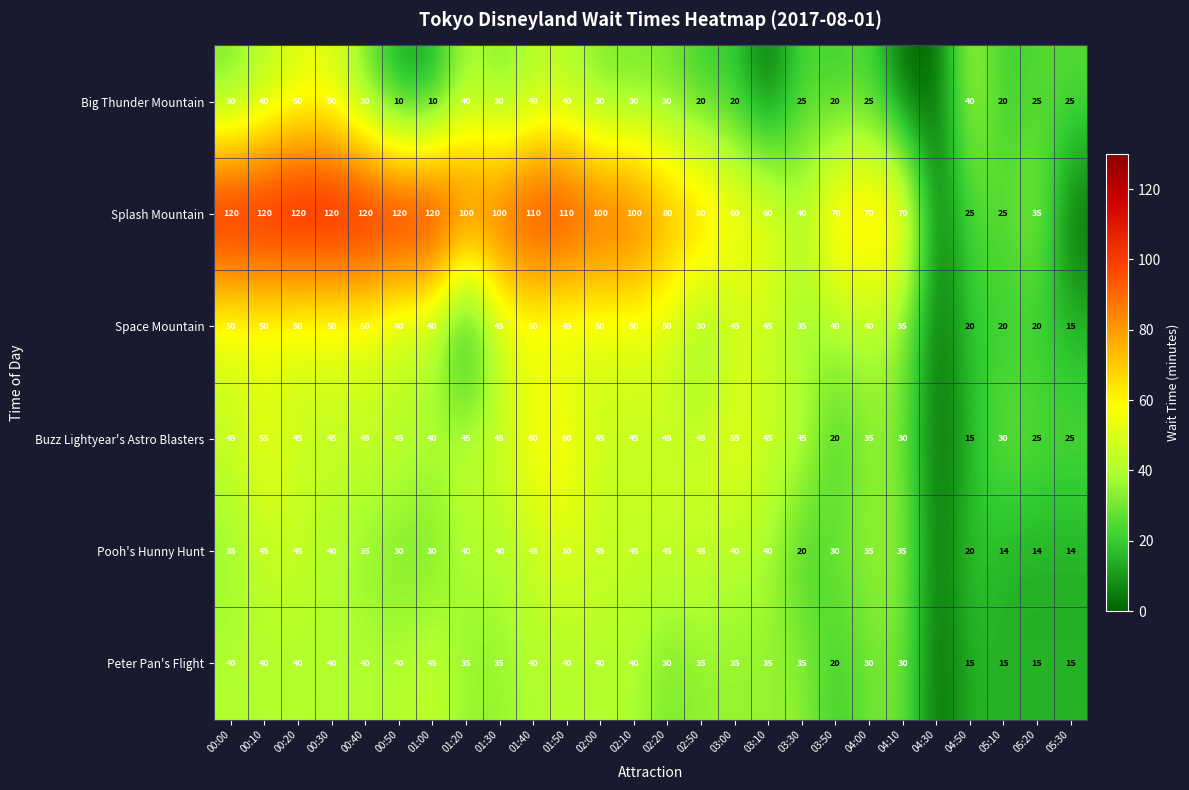

The value of Peter Pan's Flight at 04:50 is 22. True or false?

False